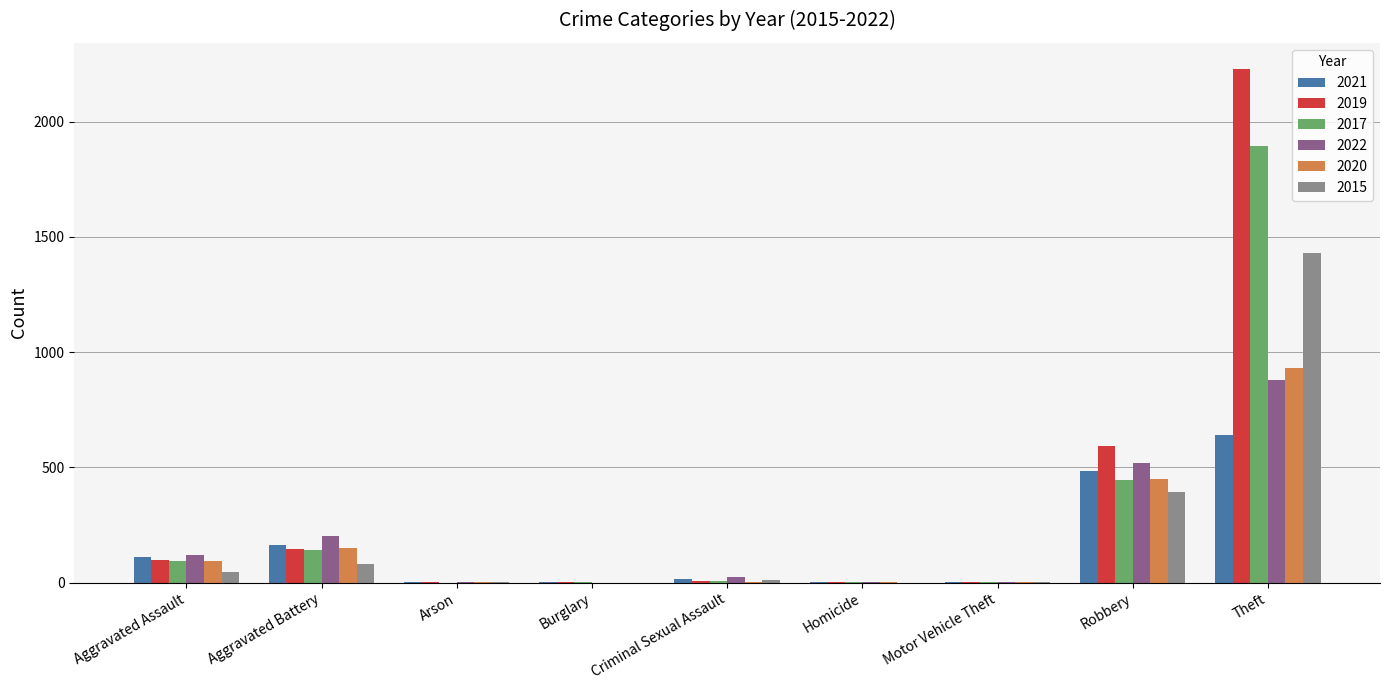

What are all the series names shown in the legend?

2021, 2019, 2017, 2022, 2020, 2015